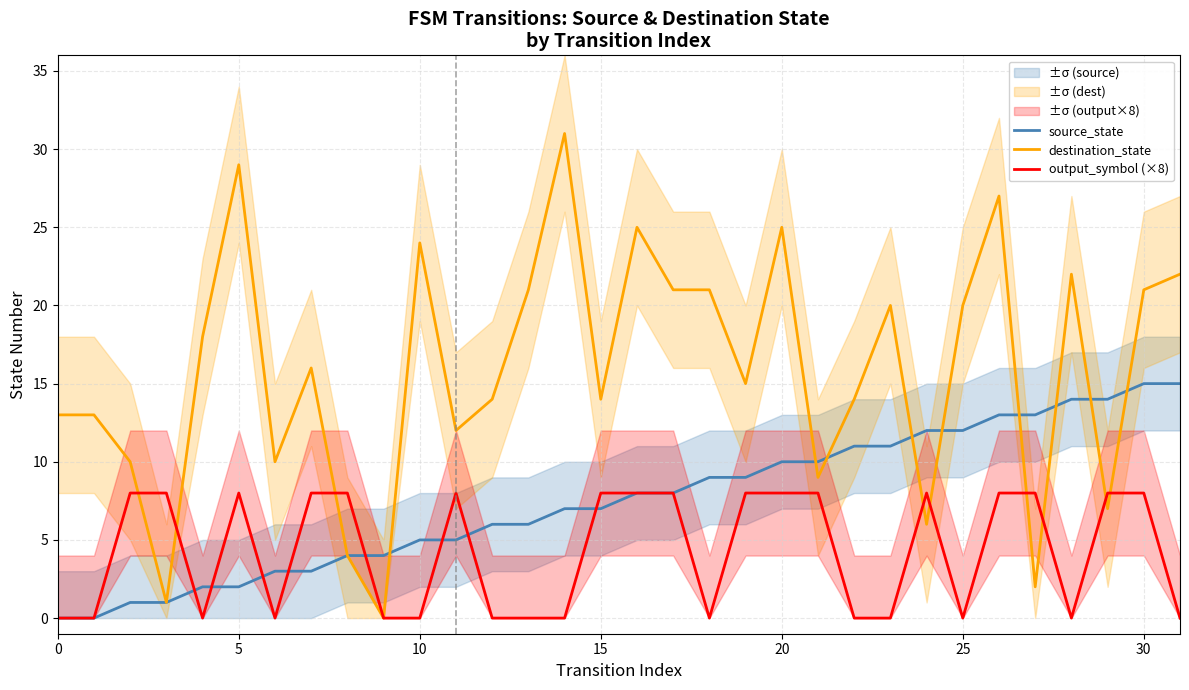

True or false: output_symbol (×8) has more than 1 interior local peaks.

True